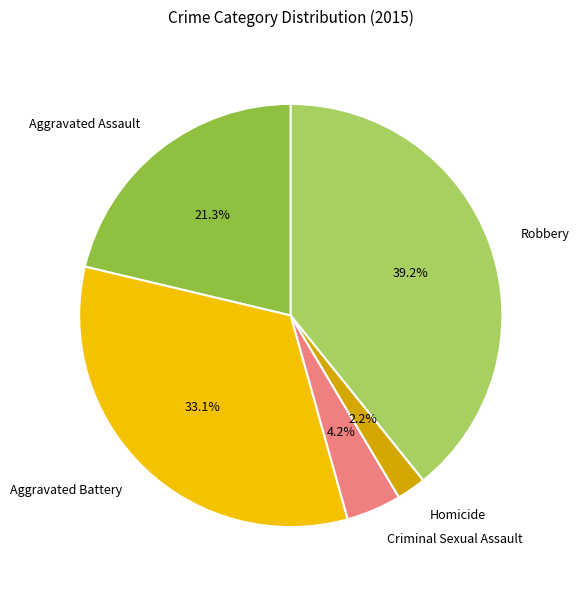

What is the ratio of the value at Aggravated Battery to the value at Criminal Sexual Assault?

7.9